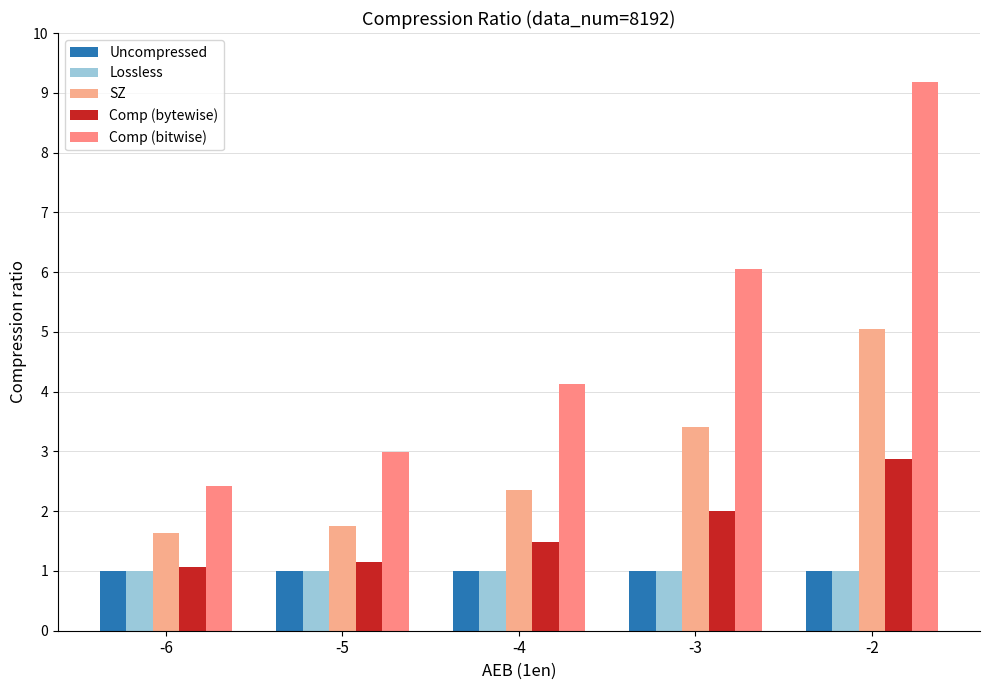

Does the chart contain stacked bars?

No